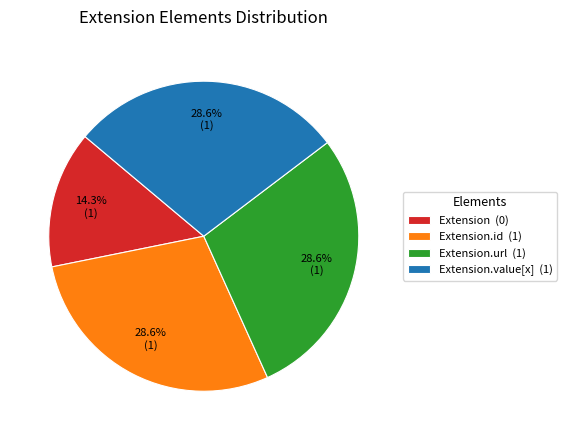

Combined, do Extension (0) and Extension.value[x] (1) account for over 50%?

No